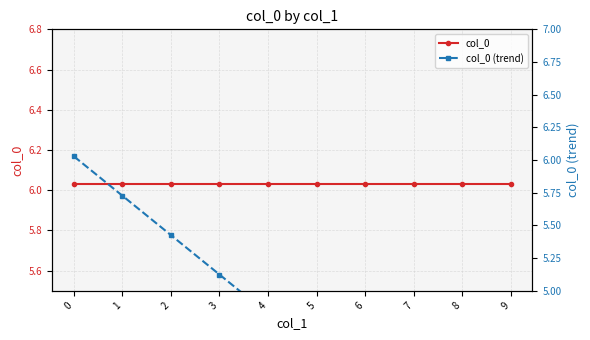

What is the approximate value of col_0 (trend) at 4?

4.8